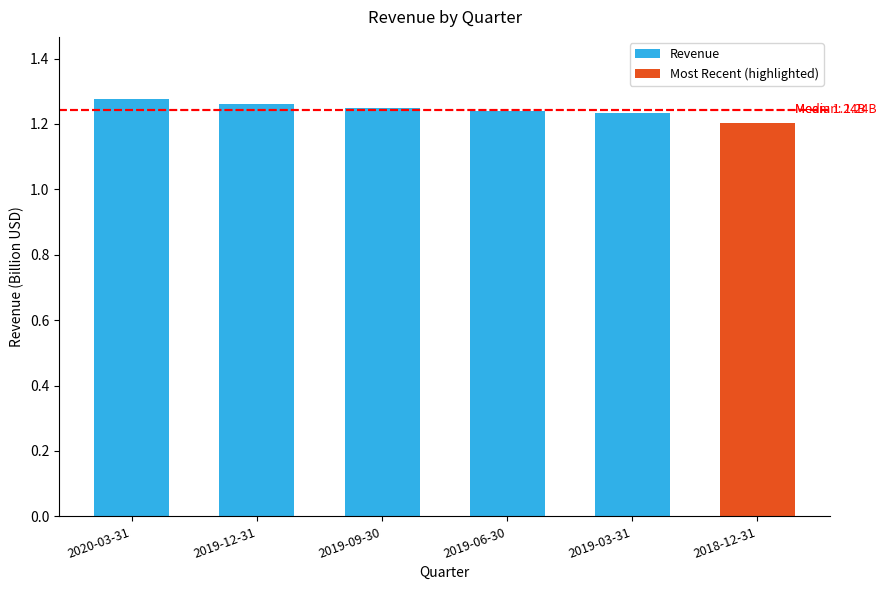

What is the ratio of the value at 2019-03-31 to the value at 2019-09-30?

1.0